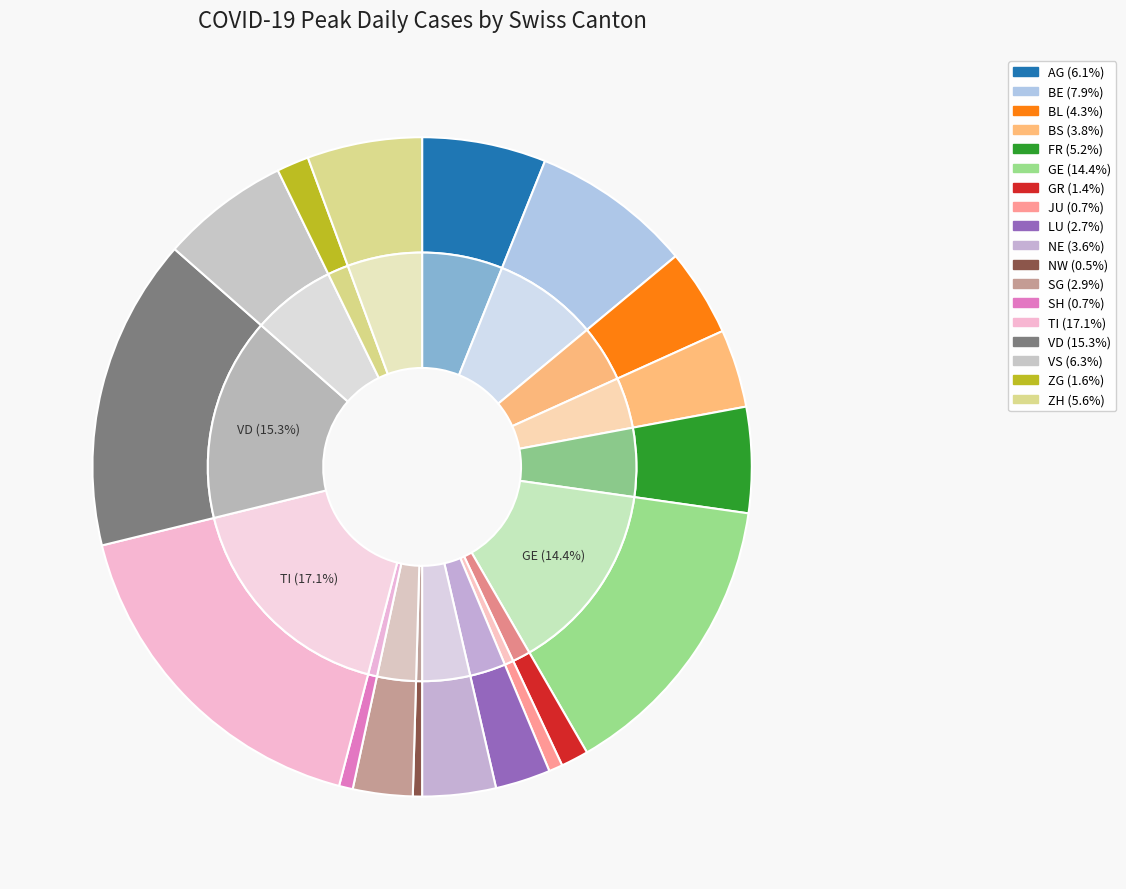

True or false: 30 accounts for 5% of the total.

True